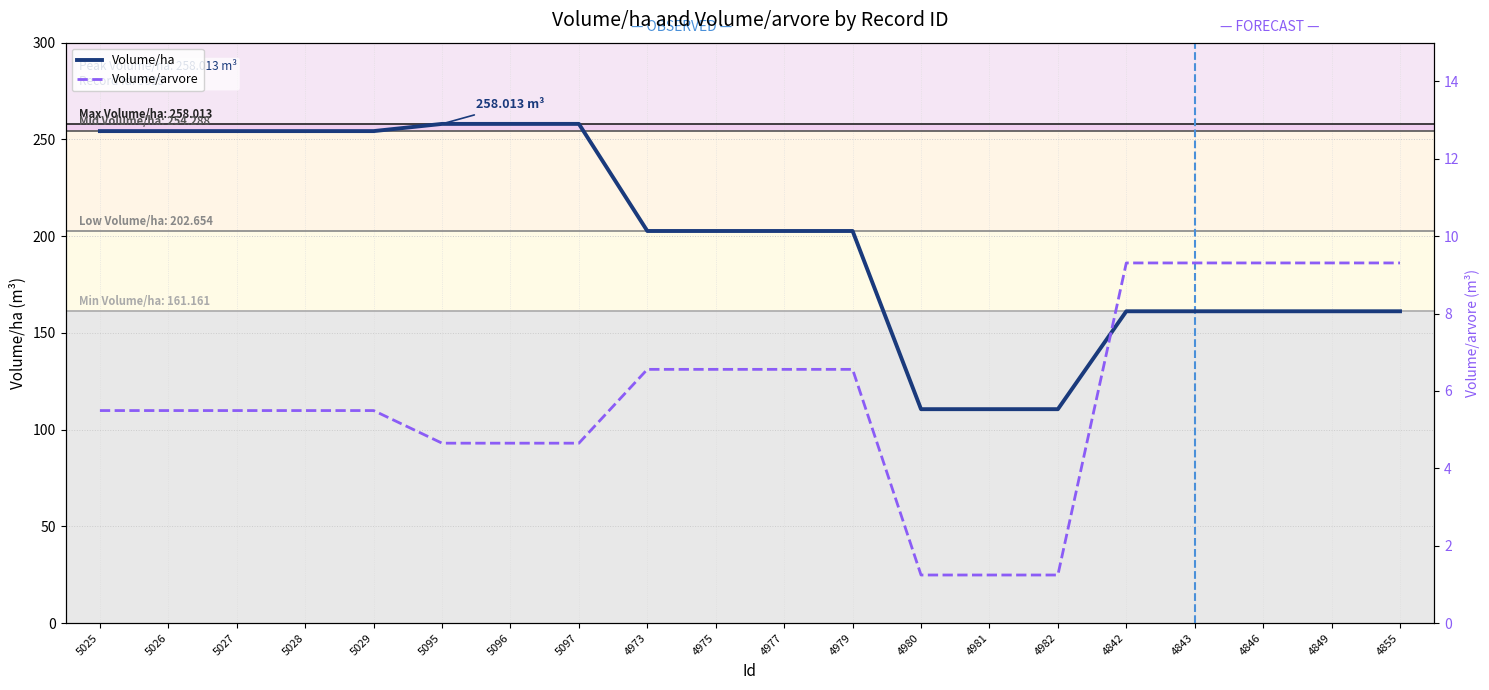

What is the difference between the second highest and minimum values in the Volume/ha series?

147.5